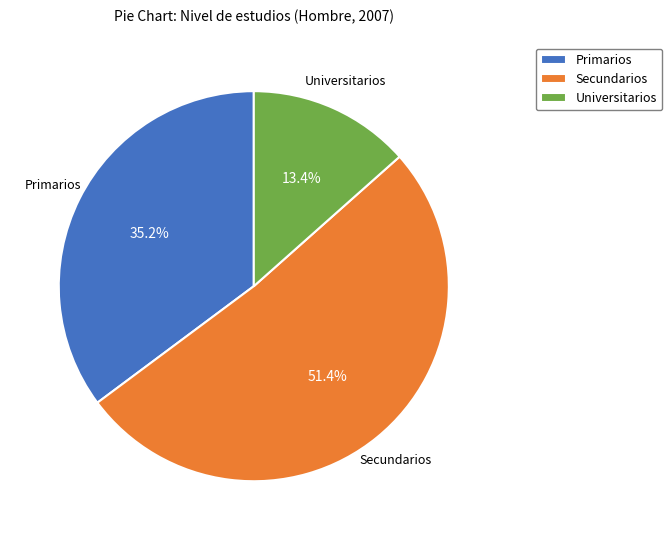

Count the number of slices in the pie.

3